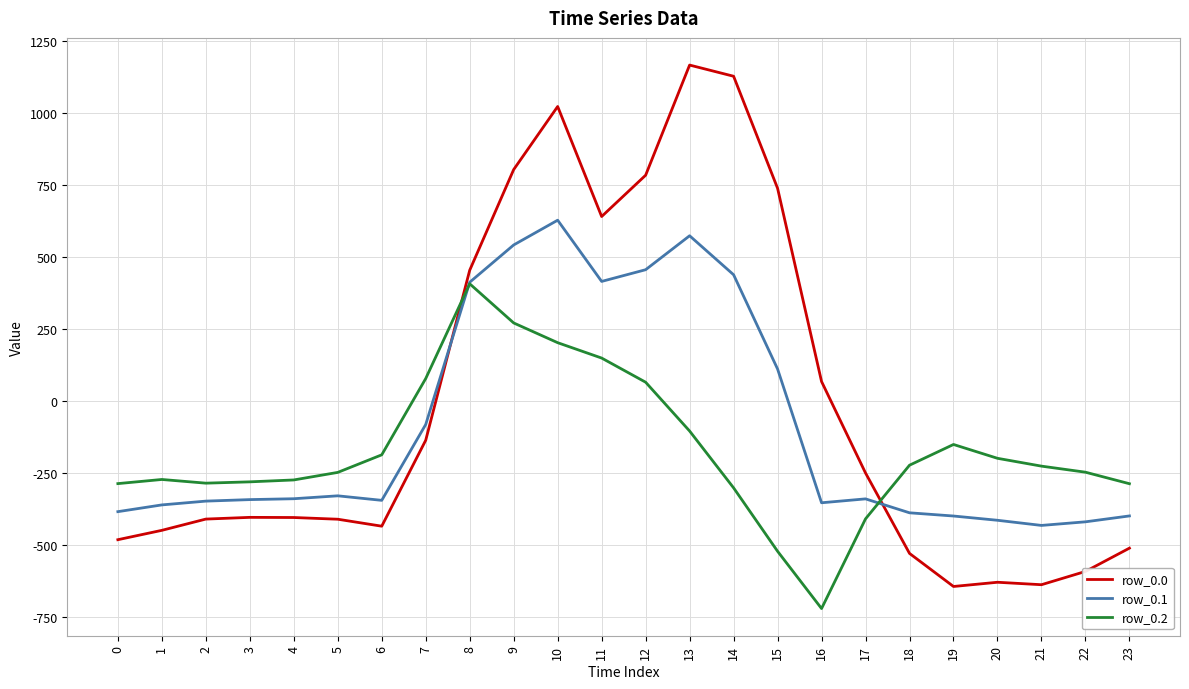

Which series ends up on top after the final intersection of row_0.2 and row_0.1?

row_0.2